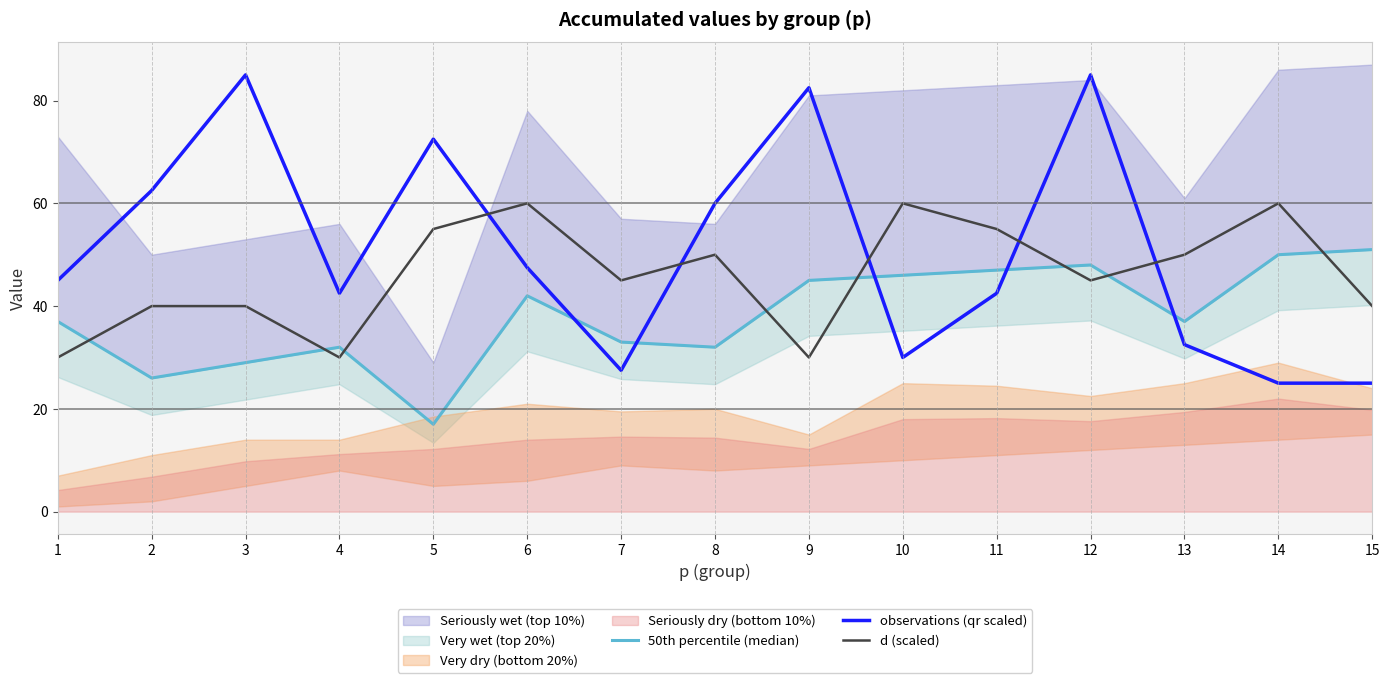

What is the sum of all d (scaled) values?

690.0